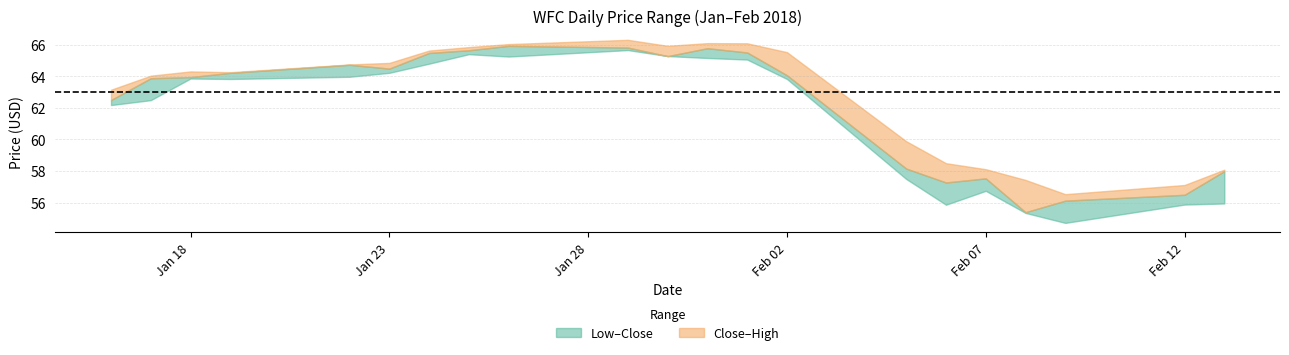

What is the average value of the Low series?

61.6